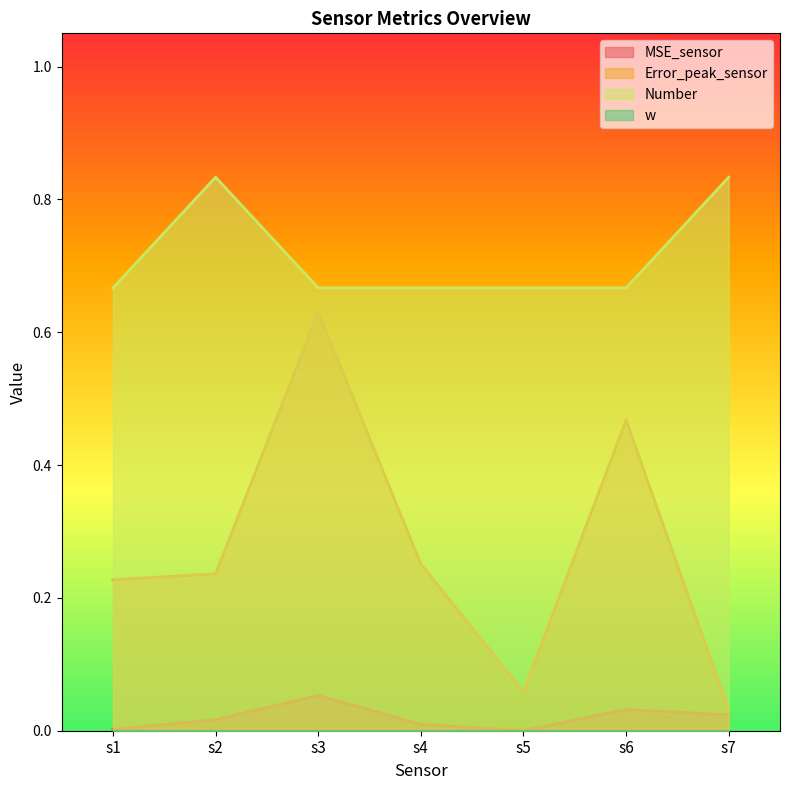

What is the difference between the highest and lowest values at s2?

0.8